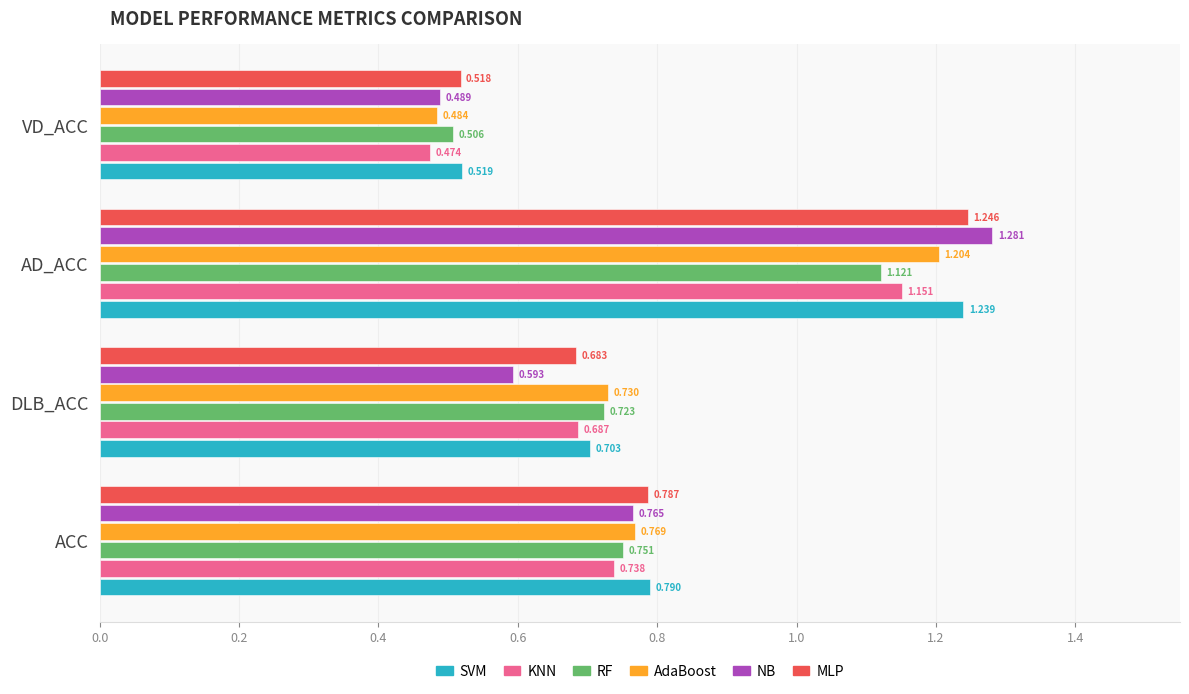

Count the number of categories in the chart.

4